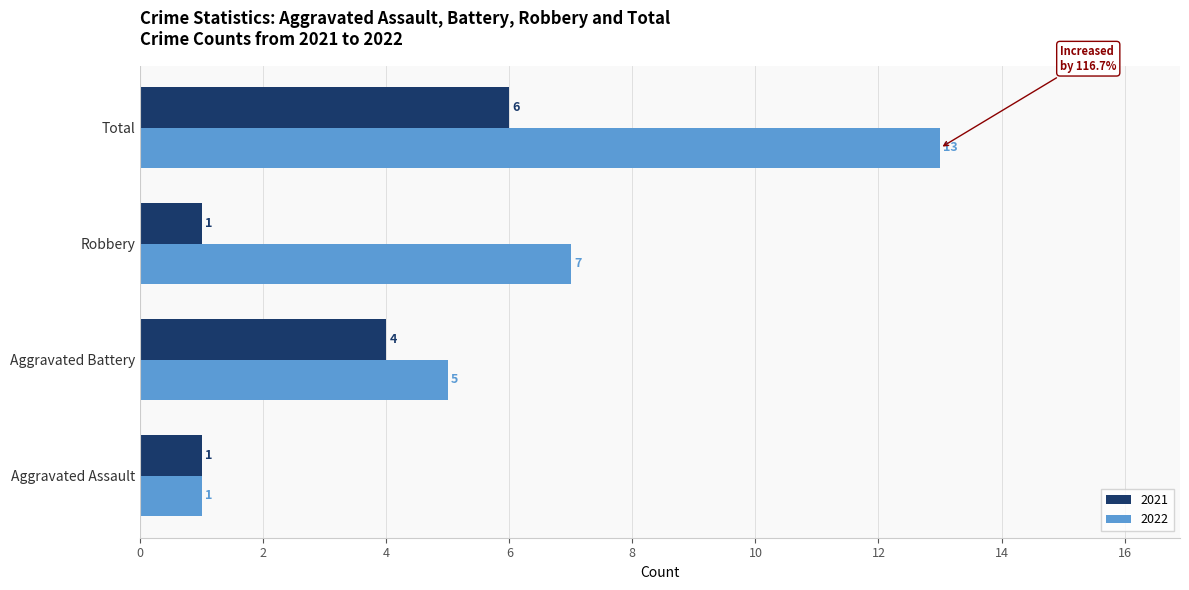

What is the sum of the 2021 values at Aggravated Battery and Total?

10